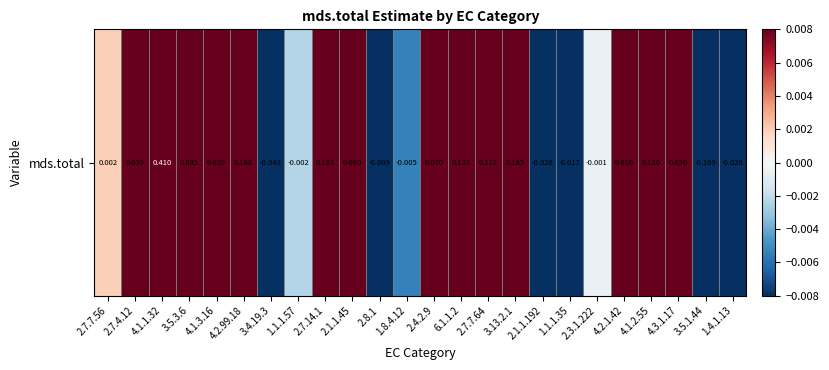

Rank the categories by value from highest to lowest.

4.1.1.32, 2.7.14.1, 3.13.2.1, 6.1.1.2, 4.1.2.55, 2.7.7.64, 4.2.99.18, 2.1.1.45, 2.4.2.9, 2.7.4.12, 3.5.3.6, 4.1.3.16, 4.3.1.17, 4.2.1.42, 2.7.7.56, 2.3.1.222, 1.1.1.57, 1.8.4.12, 2.8.1, 1.1.1.35, 2.1.1.192, 1.4.1.13, 3.4.19.3, 3.5.1.44